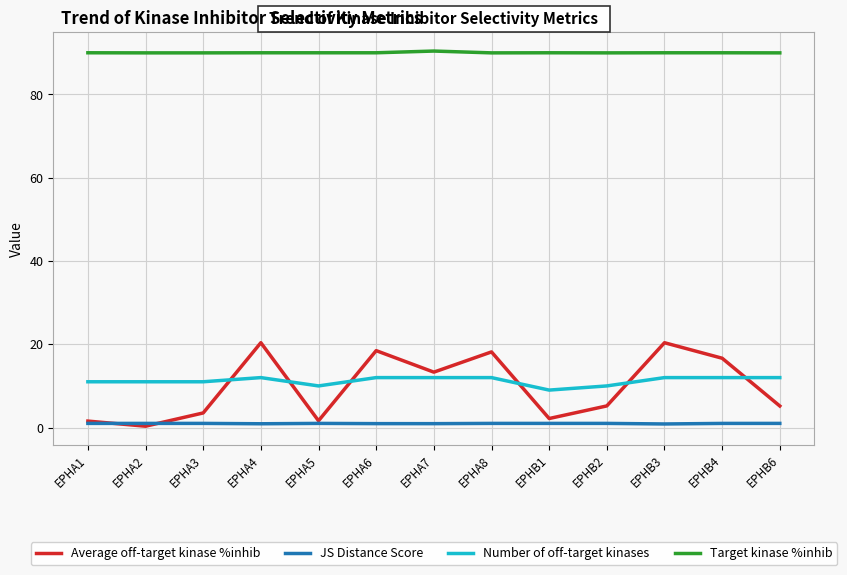

Which category has the lowest value in the Number of off-target kinases series?

EPHB1